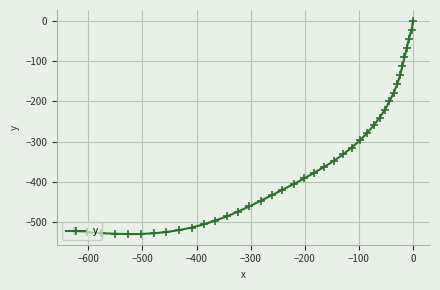

What is the value of the 9th point from the left?

-519.3